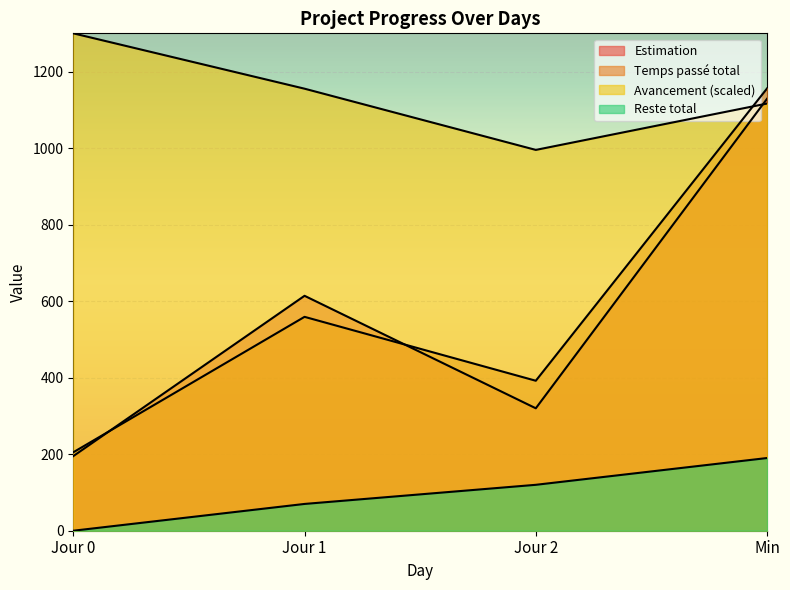

What is the approximate value of Temps passé total at Jour 0?

205.0